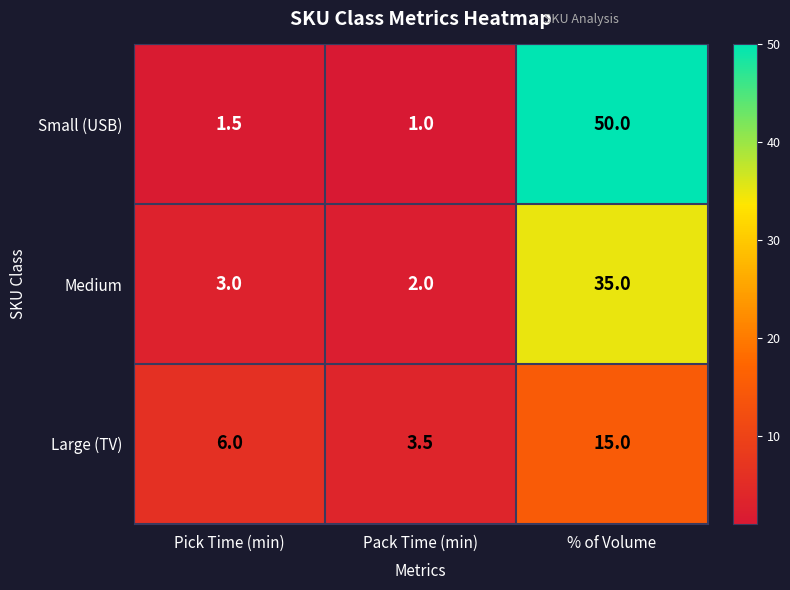

At how many categories does at least one series exceed 48?

1